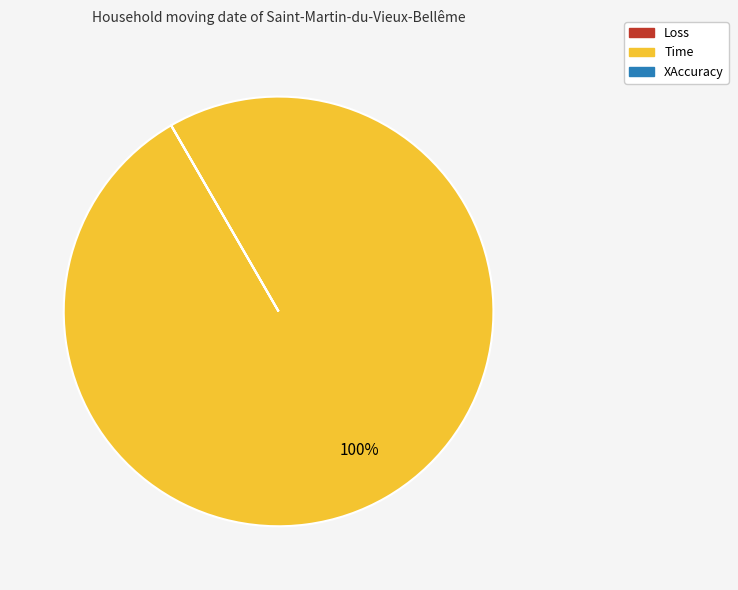

Which category has the biggest portion of the pie?

Time